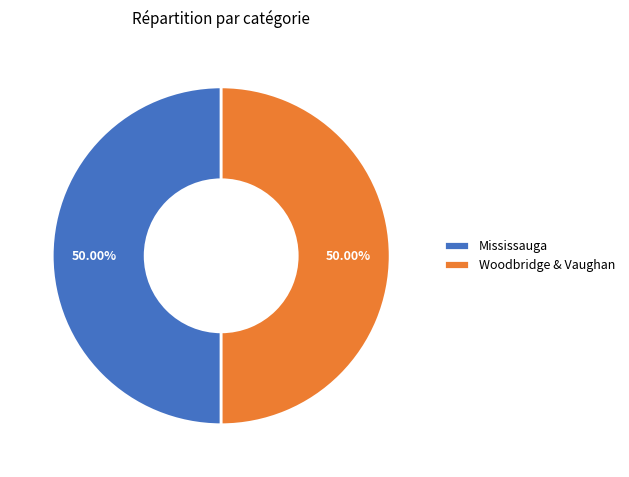

Combined, do Mississauga and Woodbridge & Vaughan account for over 50%?

Yes